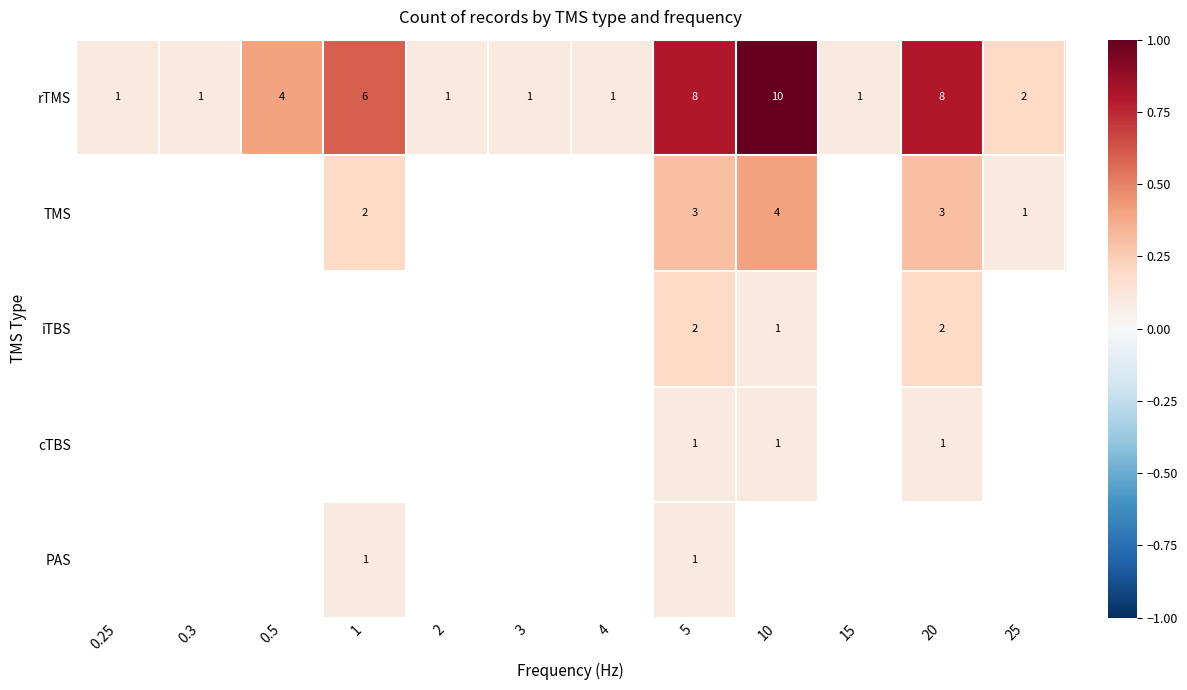

What is the total value across all series at 5?

15.0